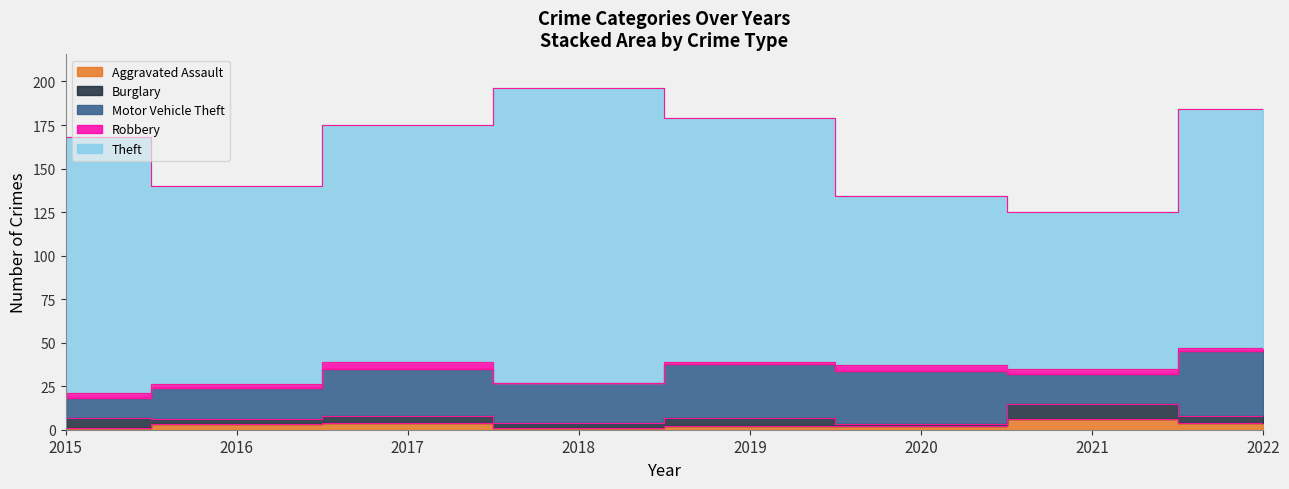

What is the highest value of the Motor Vehicle Theft series?

37